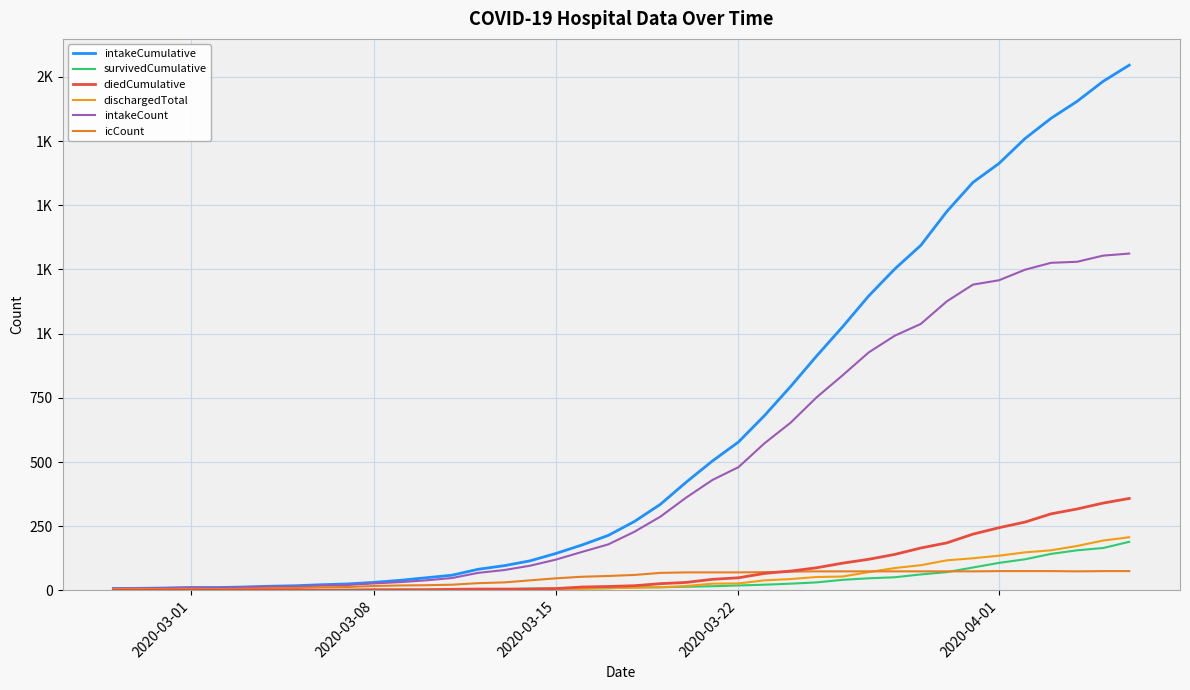

Does the chart display data point markers on the line(s)?

No